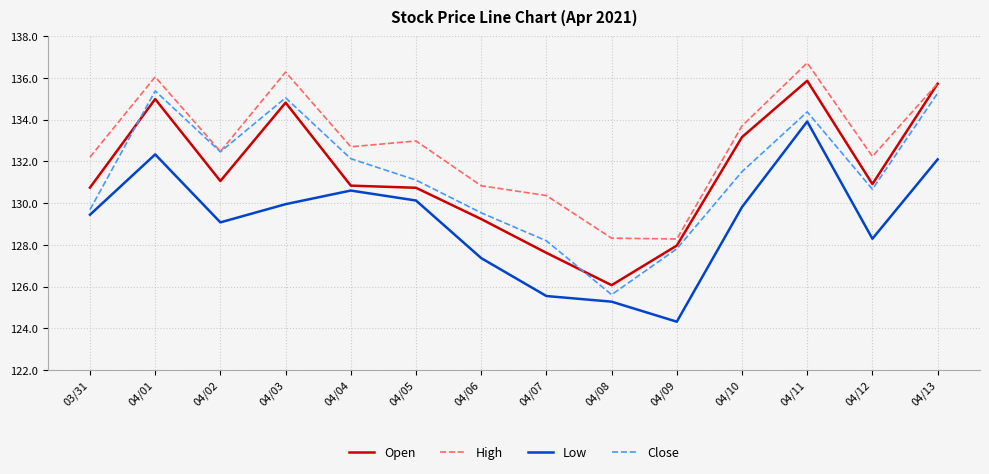

Which series changed the most between 03/31 and 04/11?

Open